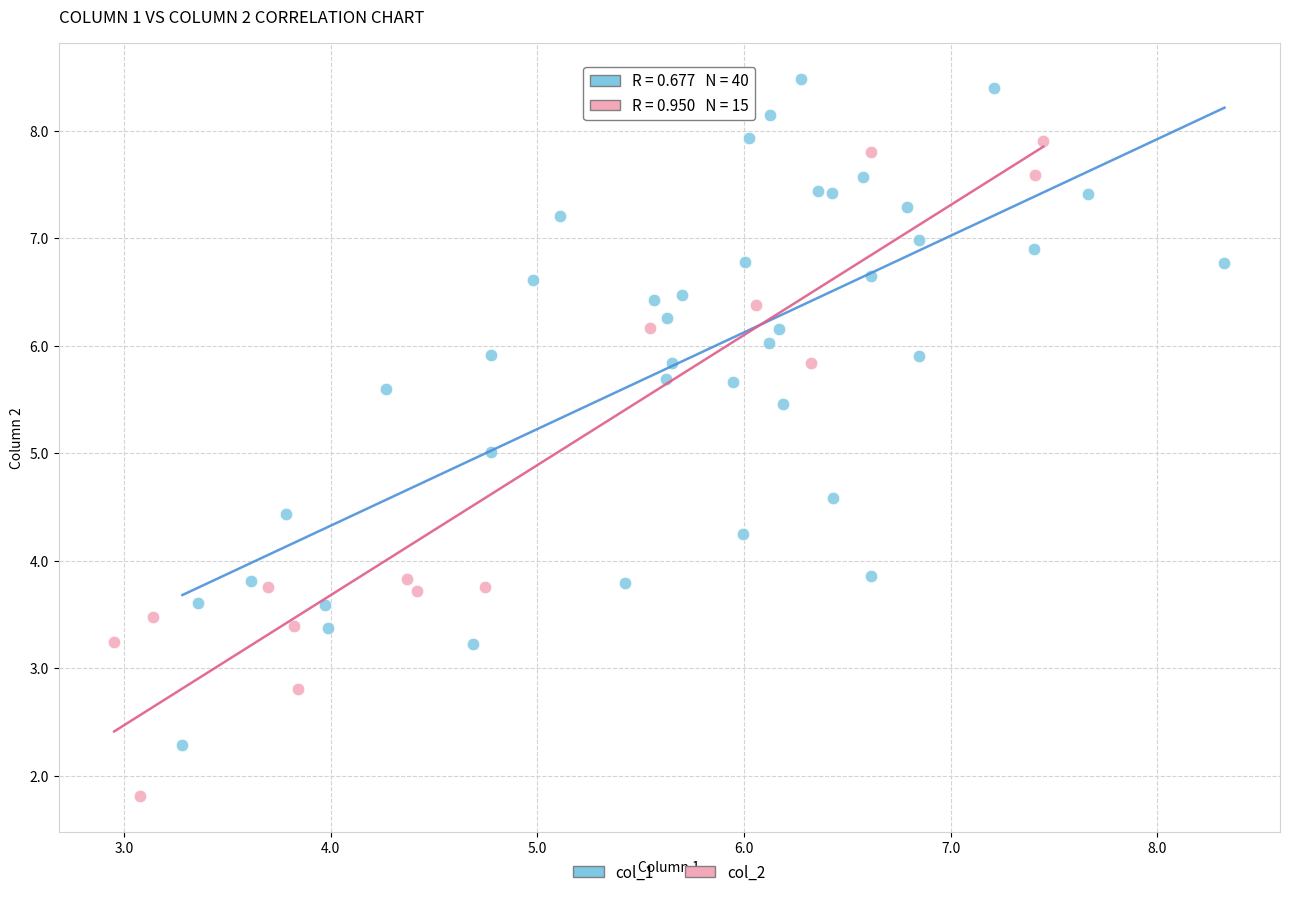

Which series contains the highest Y value?

col_1